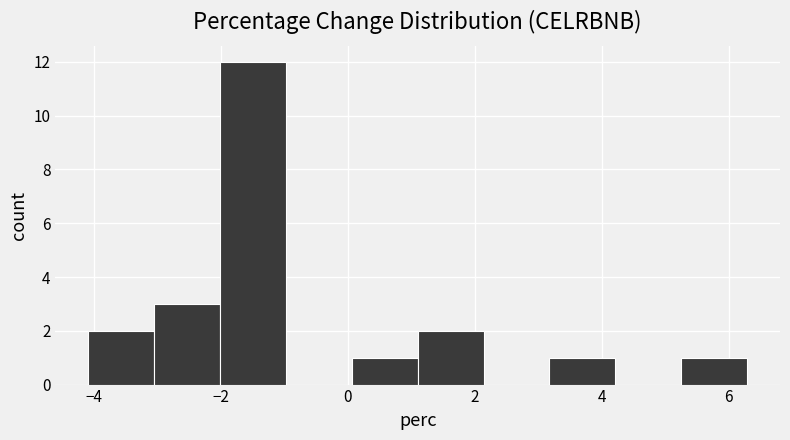

Which range on the x-axis has the tallest bar?

-2.0 to -1.0